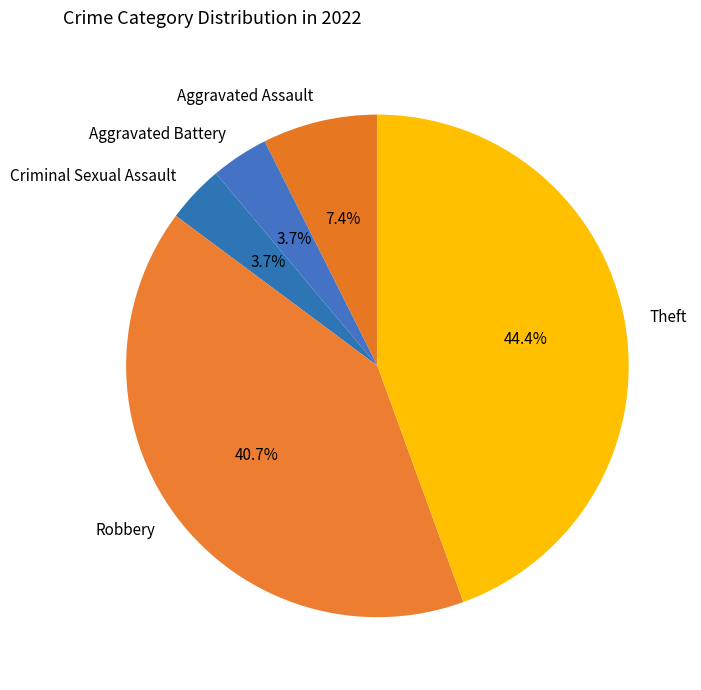

Do Criminal Sexual Assault and Aggravated Assault together represent more than half of the pie?

No